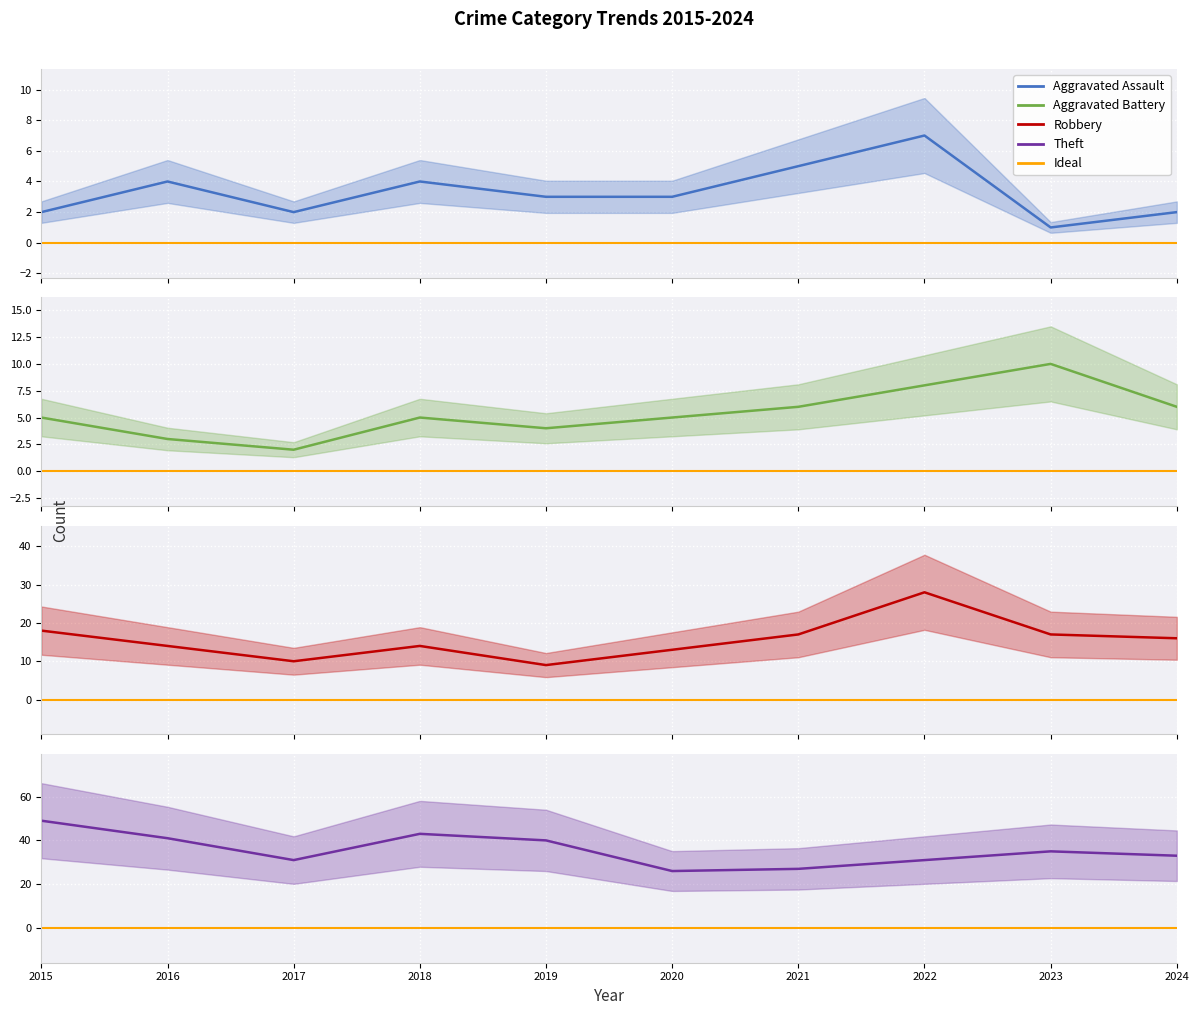

Reading left to right, transcribe all the data shown in this chart.

Aggravated Assault: 2015=2	2016=4	2017=2	2018=4	2019=3	2020=3	2021=5	2022=7	2023=1	2024=2
Aggravated Battery: 2015=5	2016=3	2017=2	2018=5	2019=4	2020=5	2021=6	2022=8	2023=10	2024=6
Robbery: 2015=18	2016=14	2017=10	2018=14	2019=9	2020=13	2021=17	2022=28	2023=17	2024=16
Theft: 2015=49	2016=41	2017=31	2018=43	2019=40	2020=26	2021=27	2022=31	2023=35	2024=33